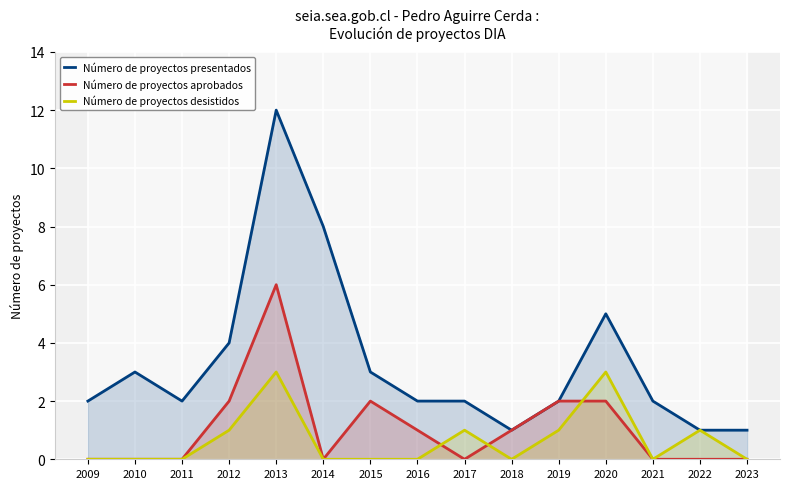

Is the value of Número de proyectos aprobados at 2014 greater than the value of Número de proyectos desistidos at 2022?

No